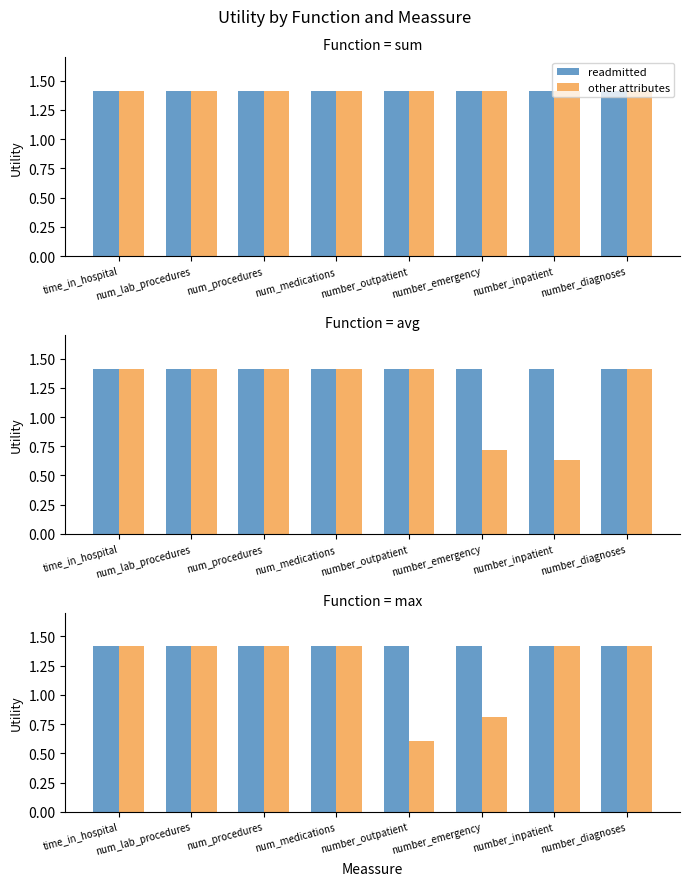

List the series in order of their overall mean, highest first.

readmitted, other attributes